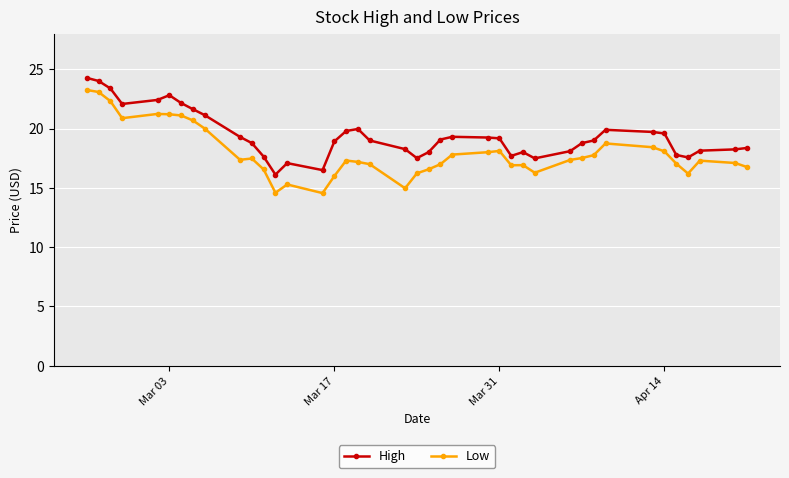

Which series has the largest range (max minus min)?

Low